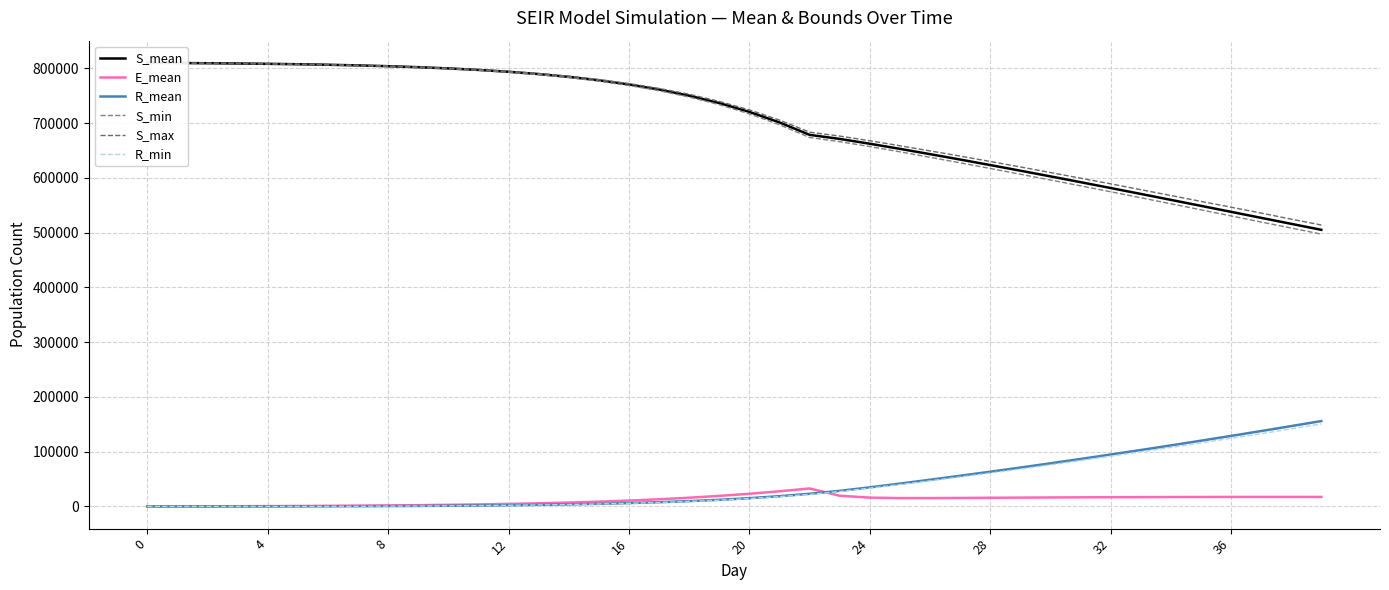

Is this an area chart (filled region under the line)?

No